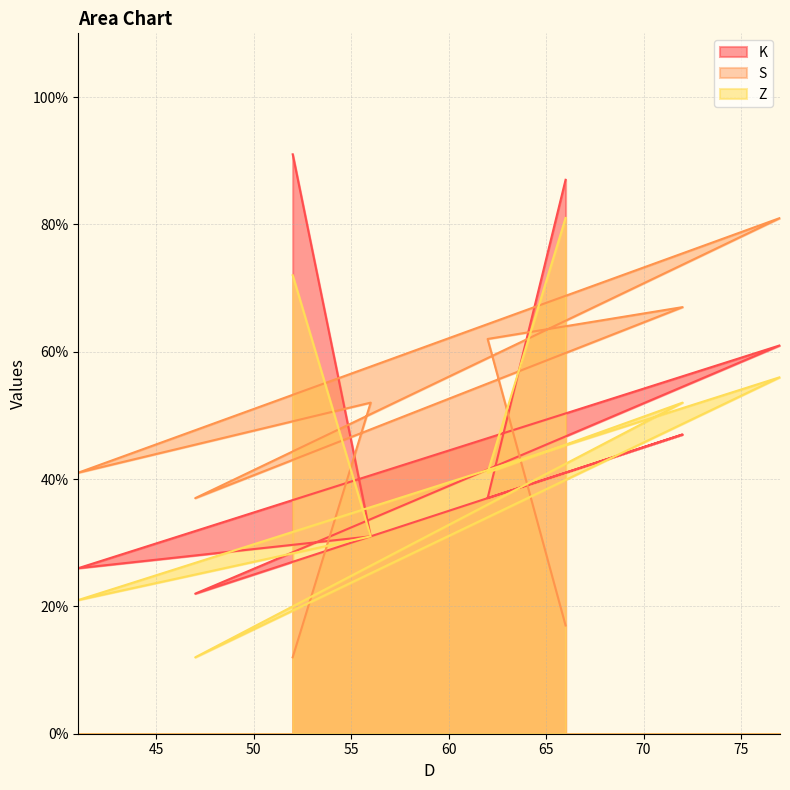

Between 77 and 66, which series saw the biggest shift?

S